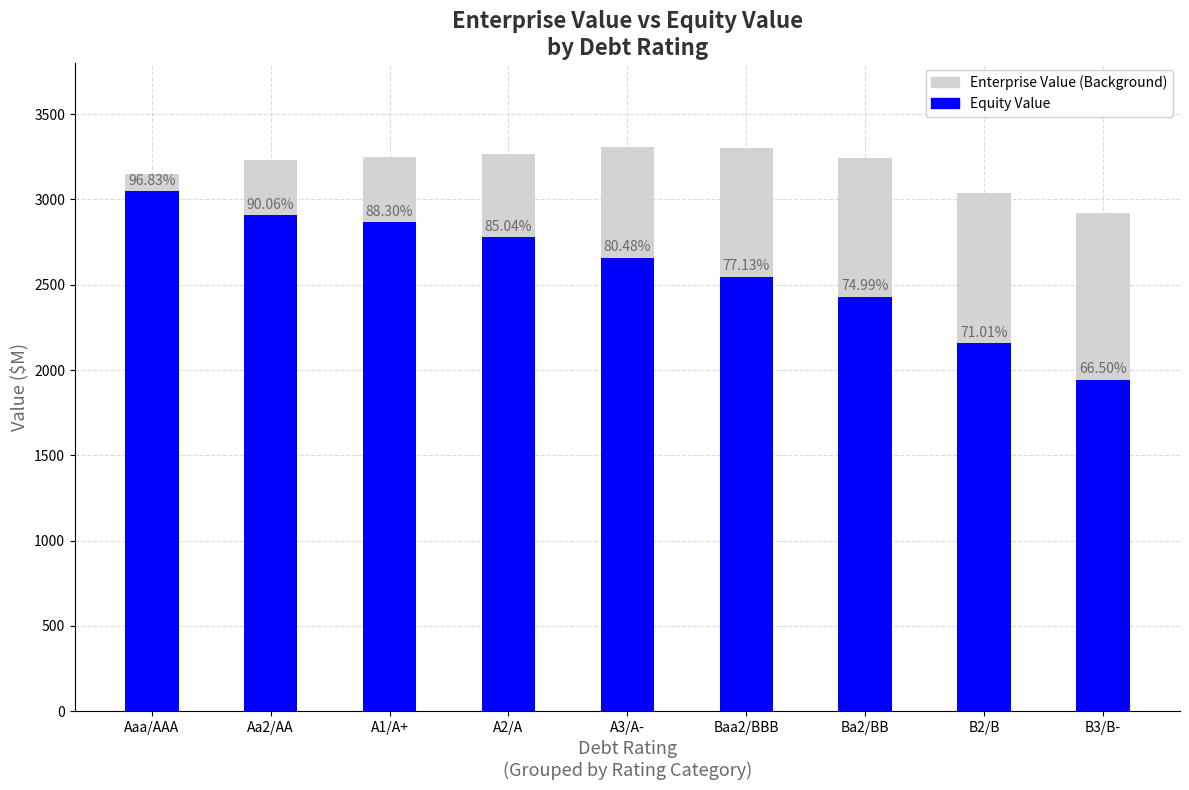

Reading right to left, extract all data points from this chart.

Enterprise Value (Total): B3/B-=2922.1	B2/B=3038.3	Ba2/BB=3241.6	Baa2/BBB=3301.8	A3/A-=3305.0	A2/A=3268.0	A1/A+=3247.2	Aa2/AA=3229.9	Aaa/AAA=3150.0
Equity Value: B3/B-=1943.1	B2/B=2157.4	Ba2/BB=2431.0	Baa2/BBB=2546.8	A3/A-=2659.7	A2/A=2779.0	A1/A+=2867.4	Aa2/AA=2908.9	Aaa/AAA=3050.0